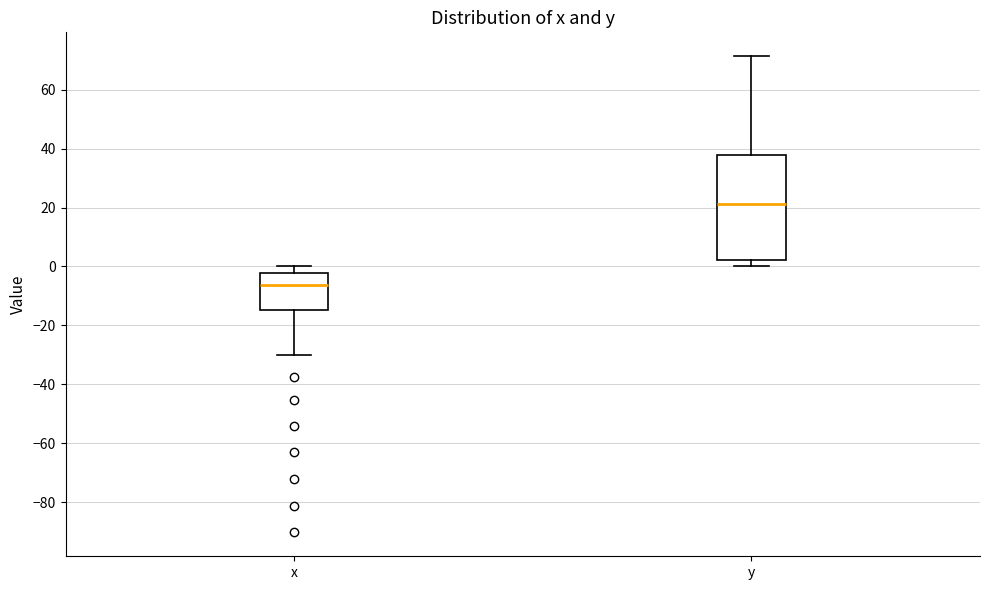

Which box is the tallest, from its lower edge to its upper edge?

y